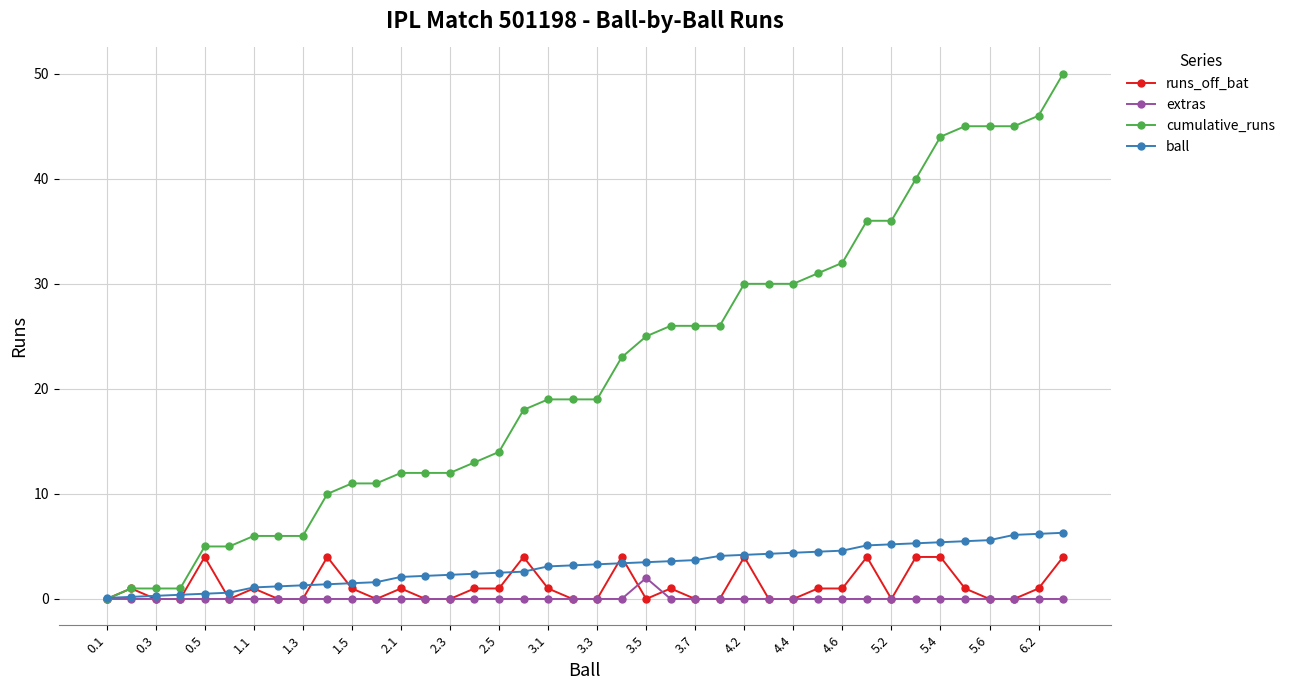

How many distinct data groups are displayed?

4